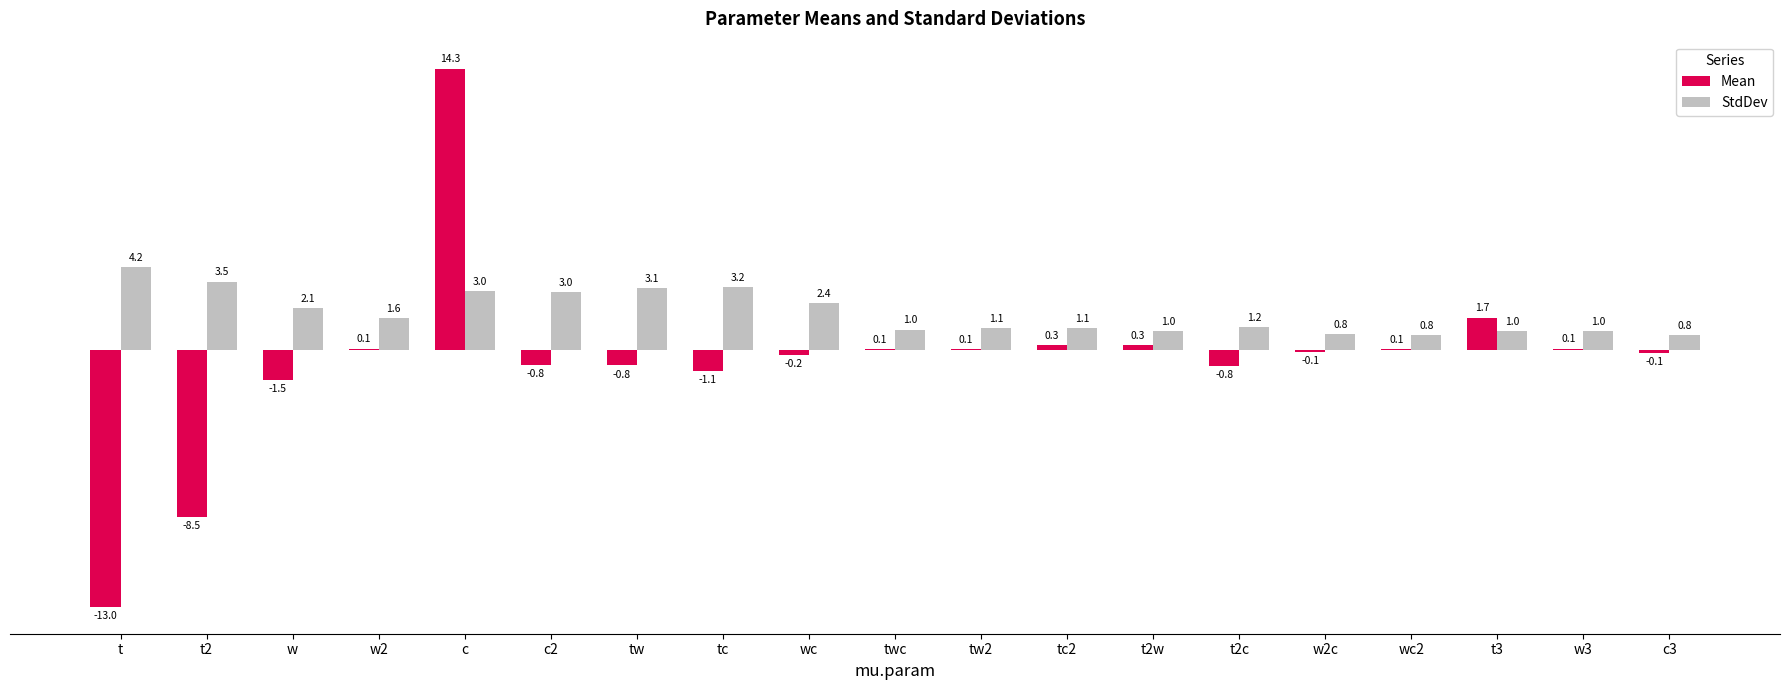

Is it true that Mean equals -19.7 at t?

False